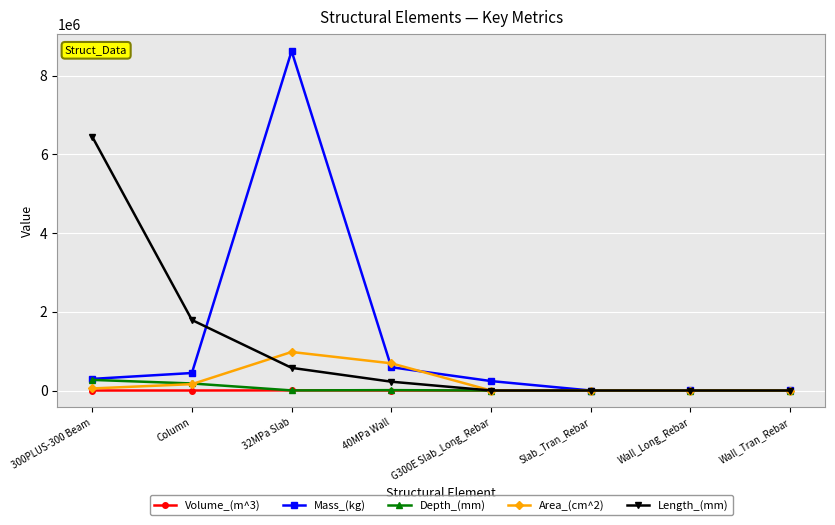

Where is Area_(cm^2) nearest to the value 489600?

40MPa Wall